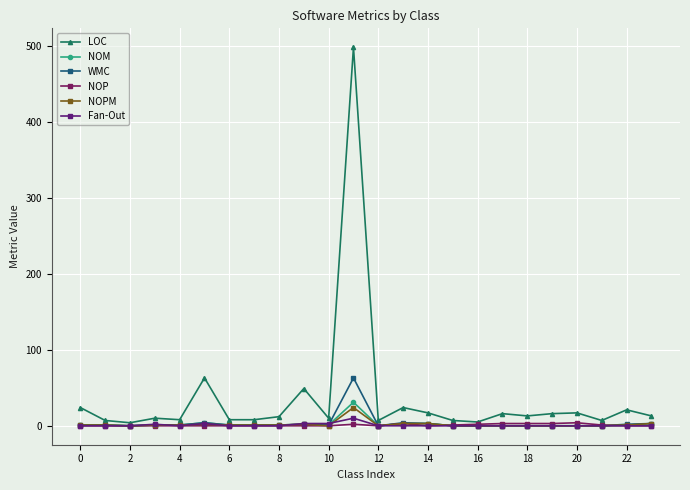

How many NOP values are between 0 and 2?

19